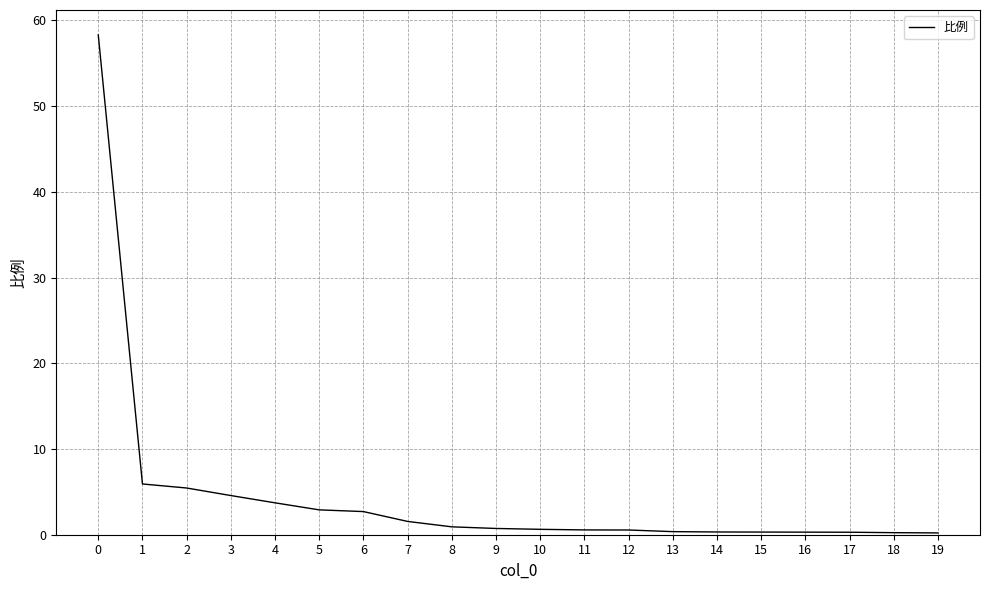

What is the smallest value displayed?

0.2